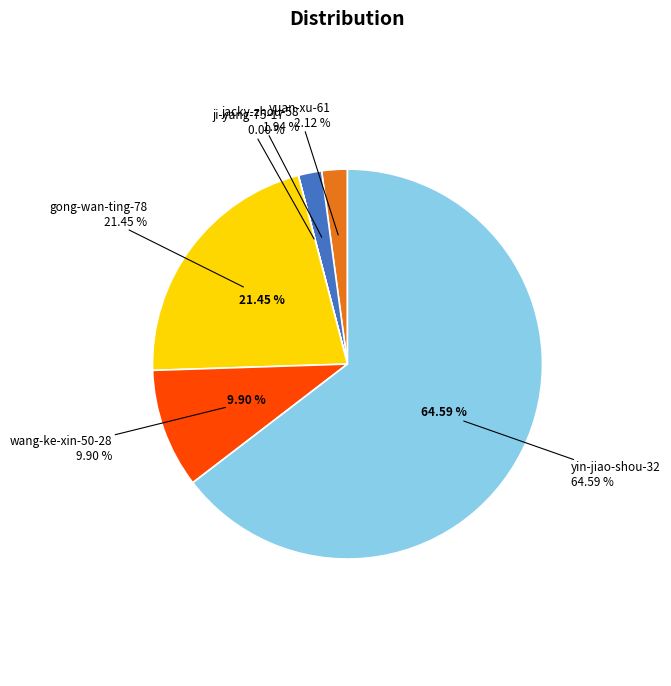

How much of the chart is everything except wang-ke-xin-50-28?

90.1%